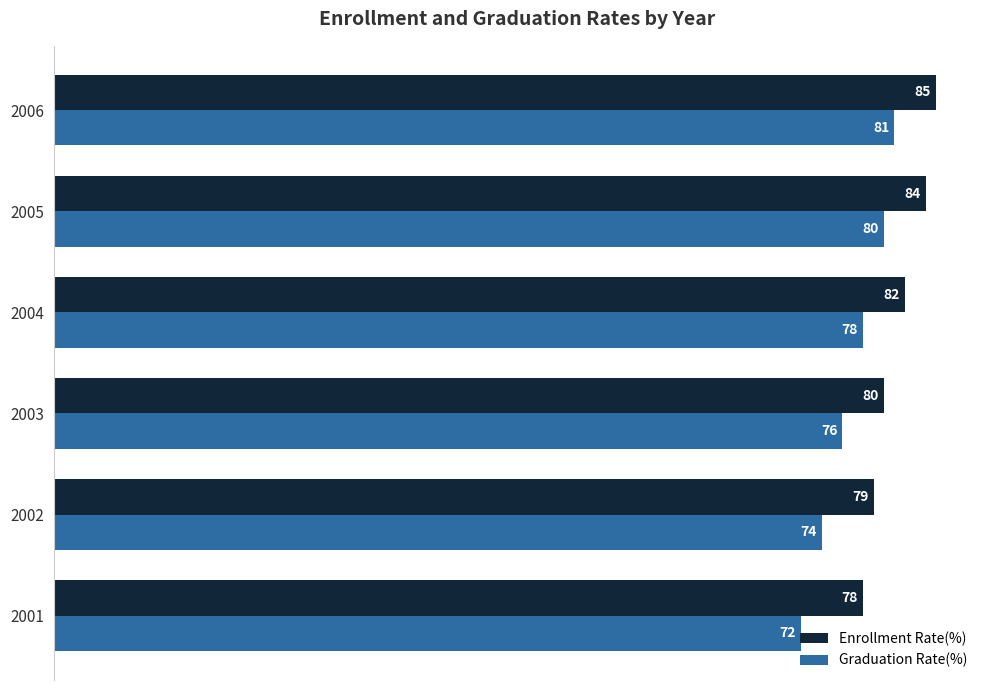

What is the difference between the maximum and minimum values in the Graduation Rate(%) series?

9